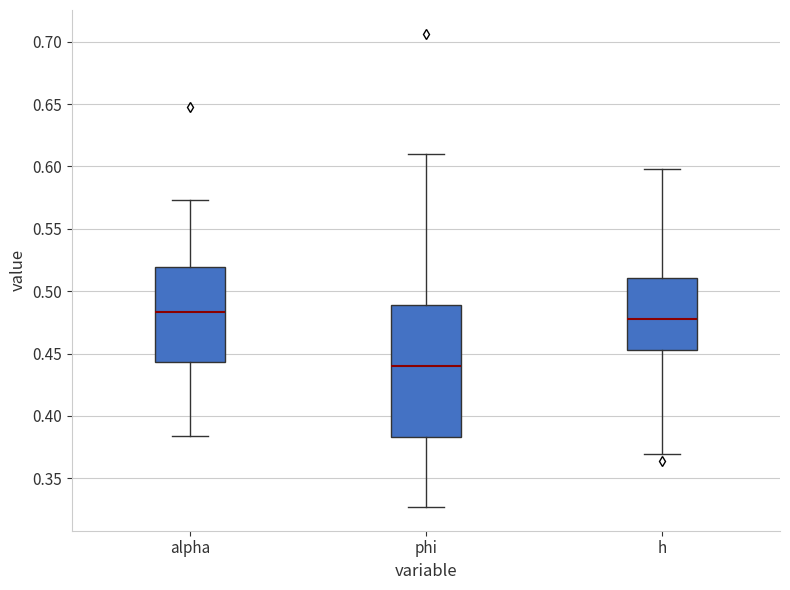

Reading left to right, transcribe this box plot: for each box, give where its median line is, the range the box spans, and where its two whiskers end, as read against the y-axis. The values are not printed on the chart, so give them approximately, as read against the axis.

alpha: median 0.485, box 0.445 to 0.520, whiskers 0.385 to 0.575
phi: median 0.440, box 0.385 to 0.490, whiskers 0.325 to 0.610
h: median 0.475, box 0.455 to 0.510, whiskers 0.370 to 0.600